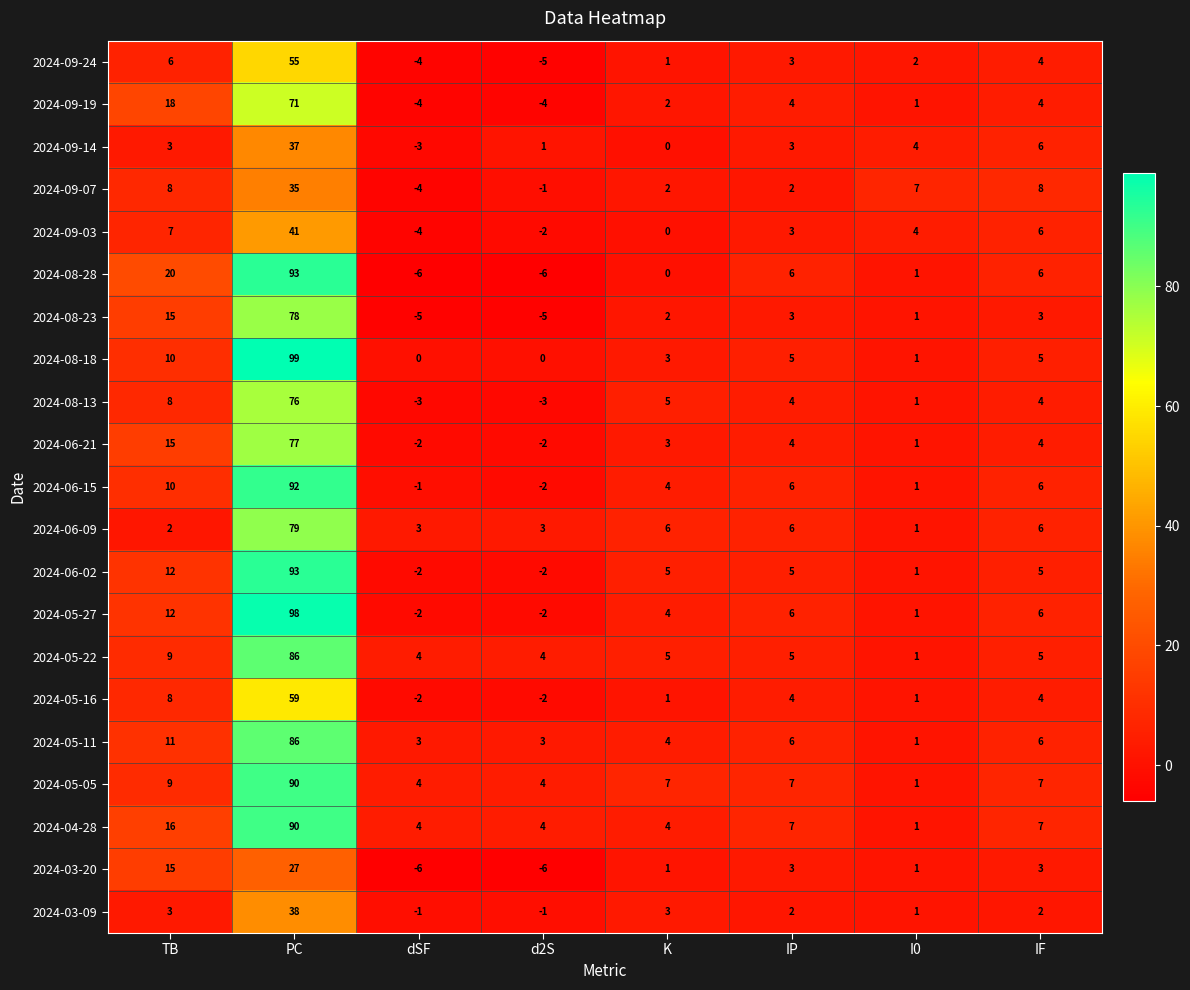

The value of 2024-06-15 at IF is 6. True or false?

True